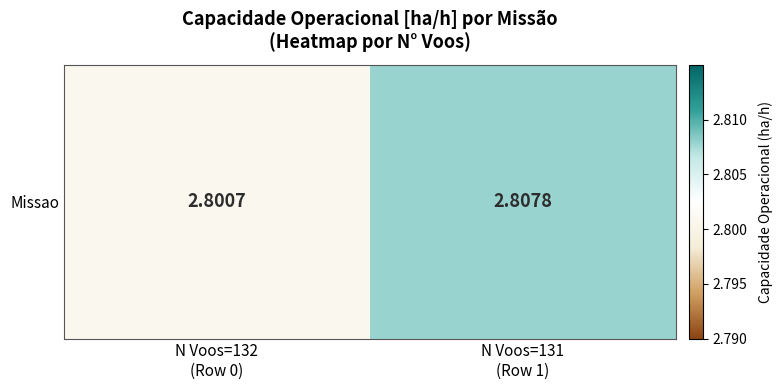

The value at N Voos=132
(Row 0) is 2.8. True or false?

True